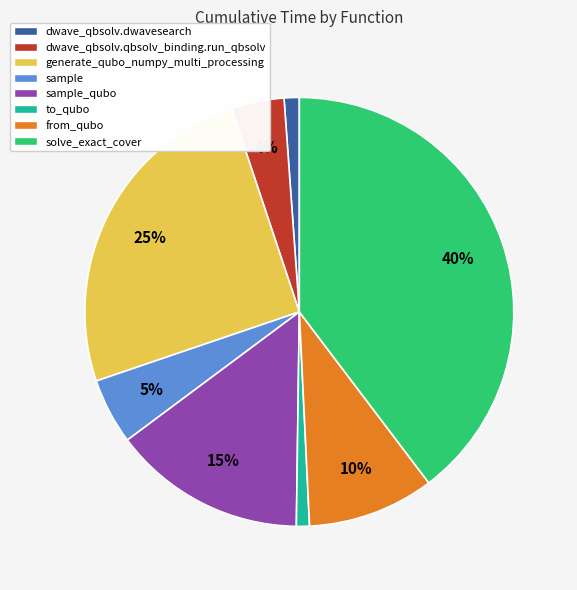

To the nearest percent, what is the combined percentage of generate_qubo_numpy_multi_processing and sample_qubo?

40%